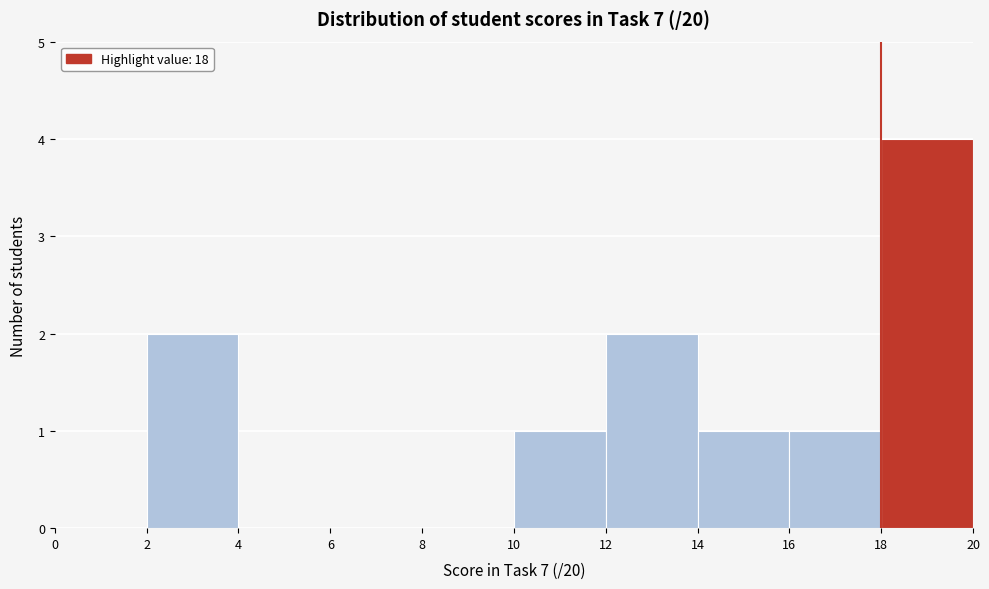

What is the height of the bar covering 18 to 20 on the x-axis? The values are not printed on the chart, so give them approximately, as read against the axis.

4